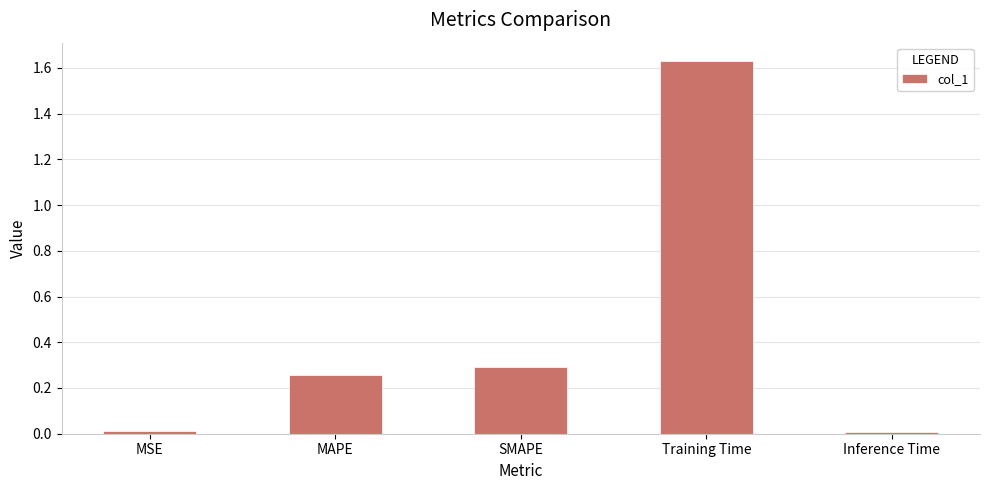

What is the average value?

0.4